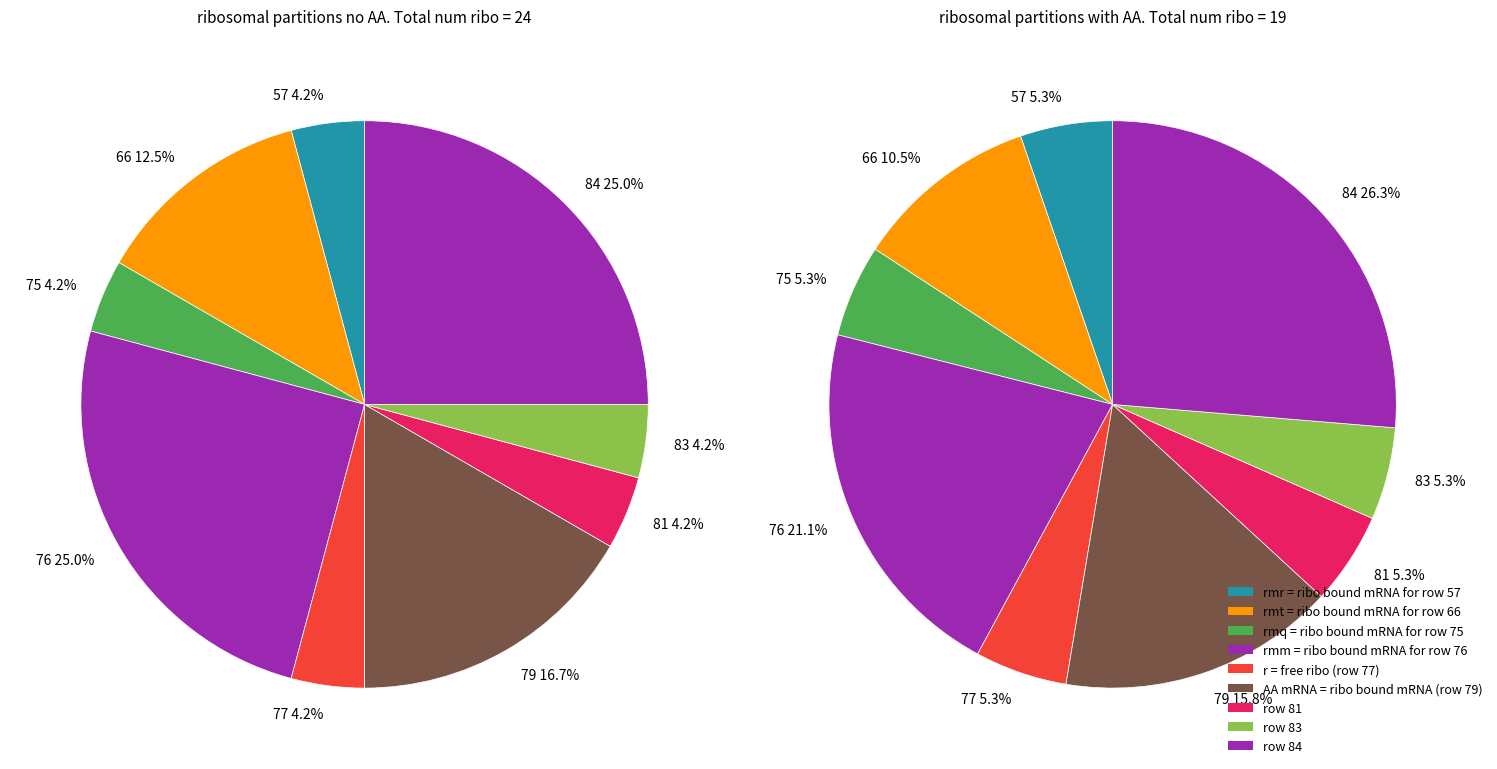

True or false: 76 accounts for 19% of the total.

False